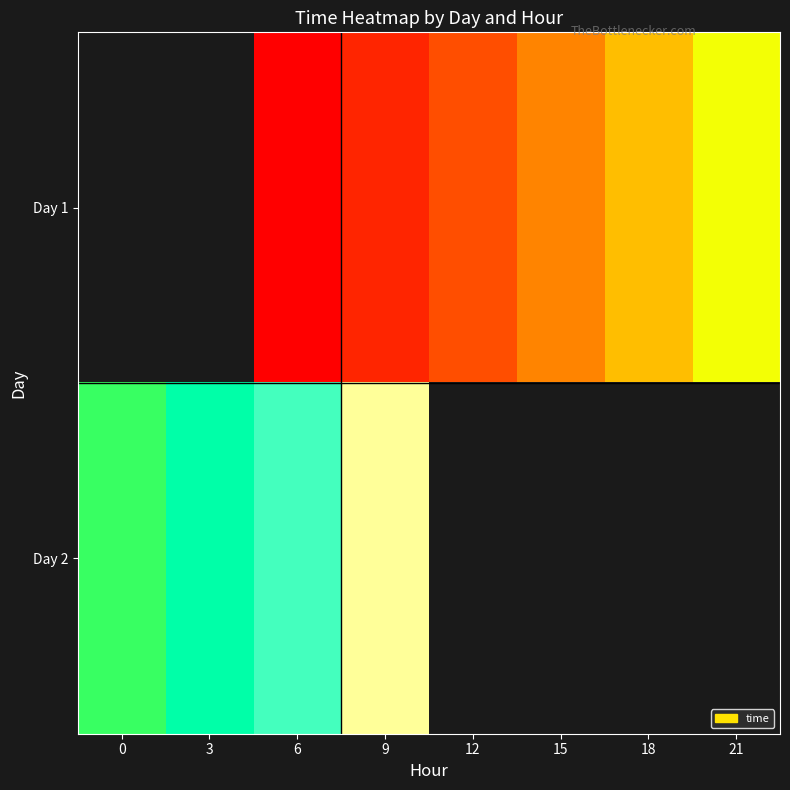

True or false: Day 2 has a value of 62550.7 at 6.

False